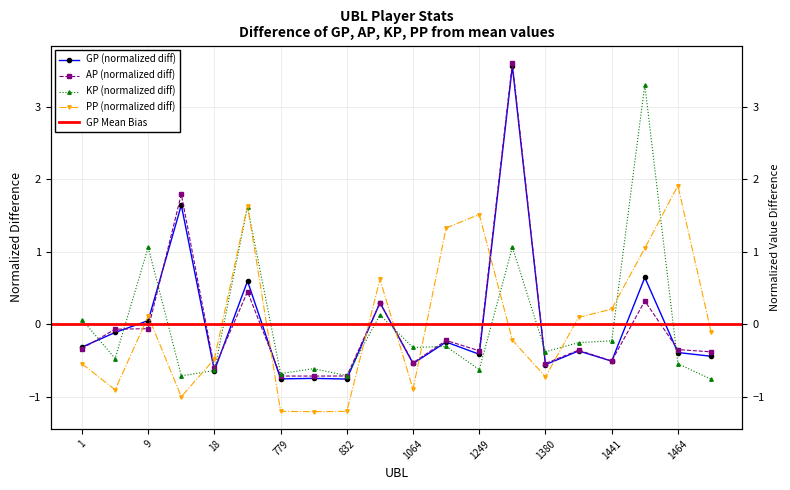

What is the difference between the KP values at 832 and 1380?

0.3